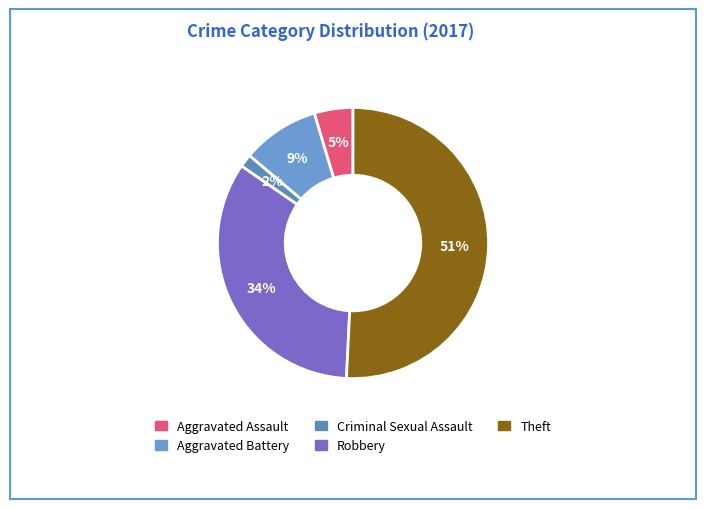

Count the number of slices in the pie.

5